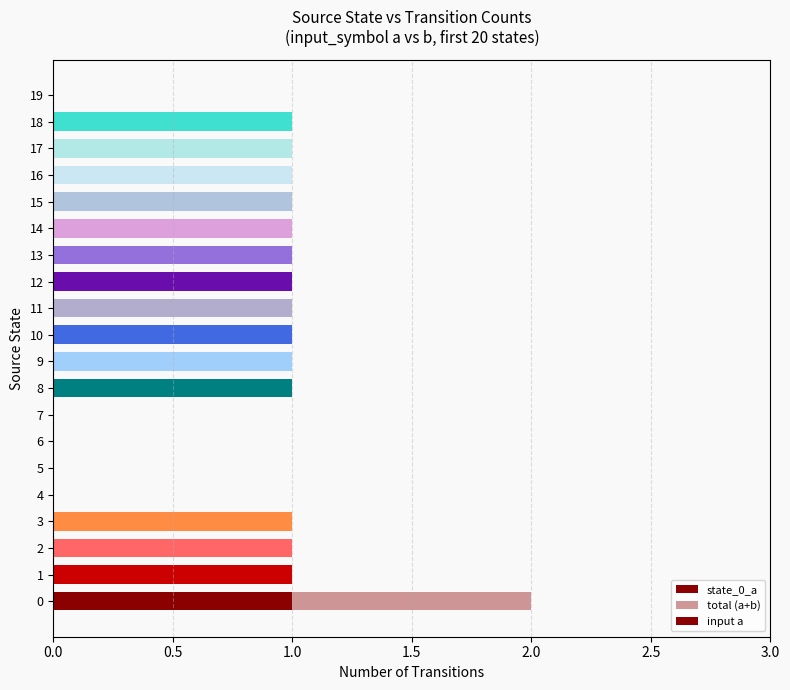

How many values in total (a+b) are above zero?

15